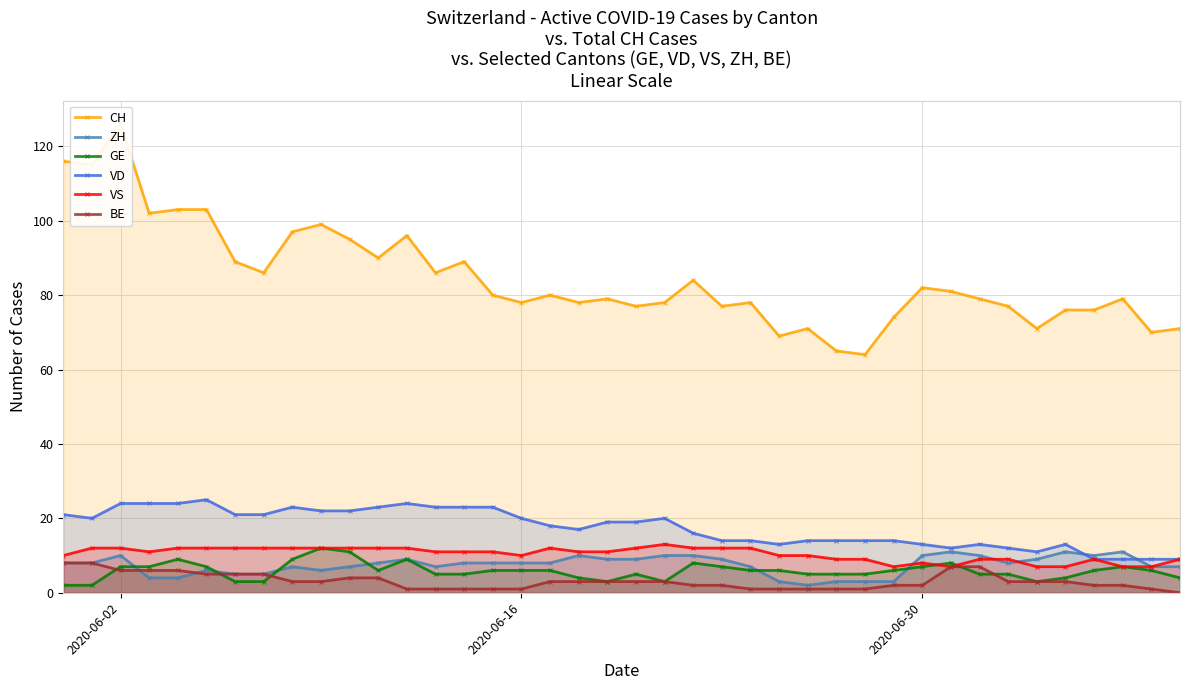

What is the value of the VS point at the 32nd from the left?

7